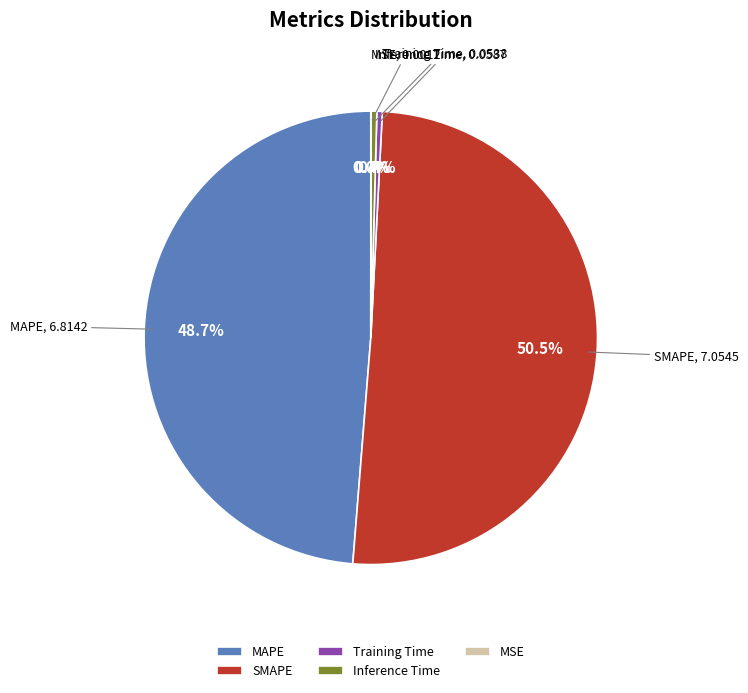

True or false: Training Time accounts for 0% of the total.

True